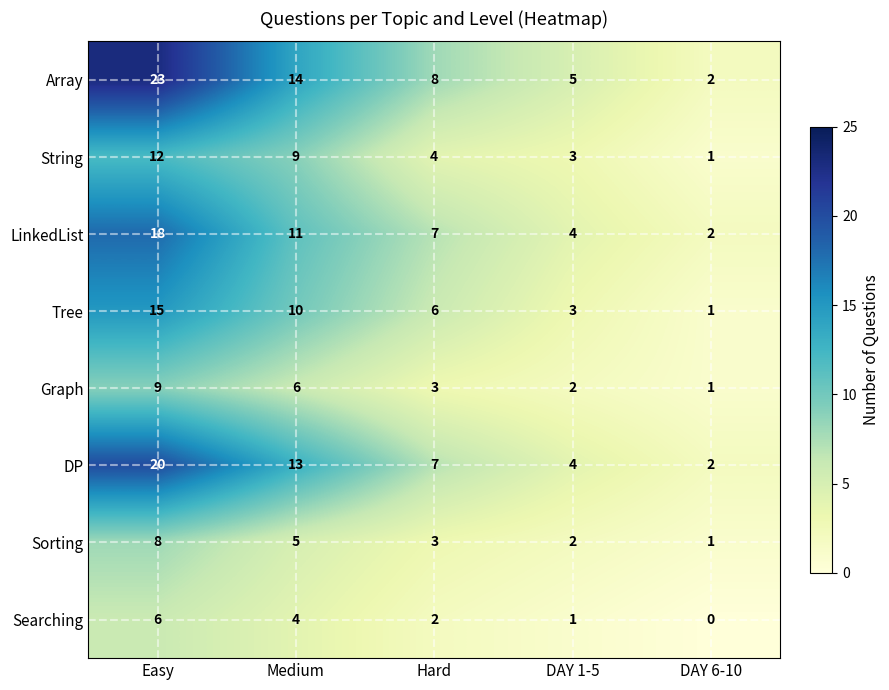

At Medium, list the series in order from largest to smallest.

Array, DP, LinkedList, Tree, String, Graph, Sorting, Searching